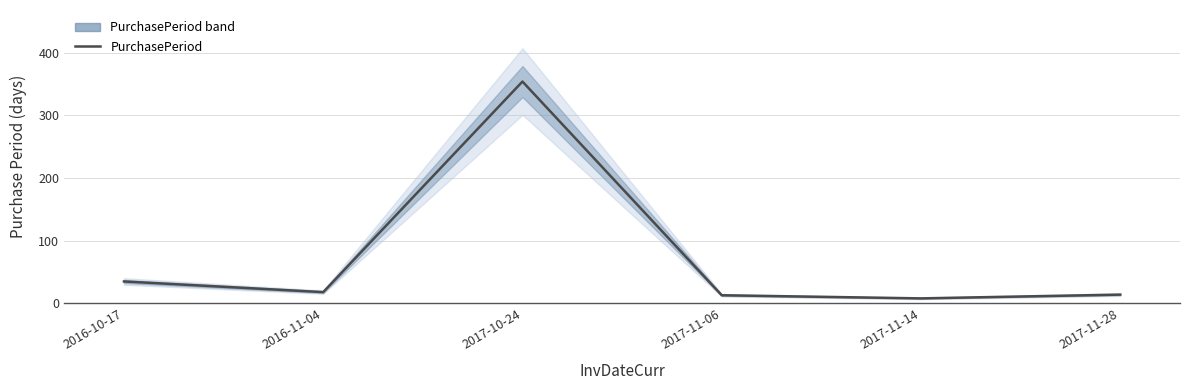

Reading left to right, list all the values displayed in this chart.

35	18	354	13	8	14